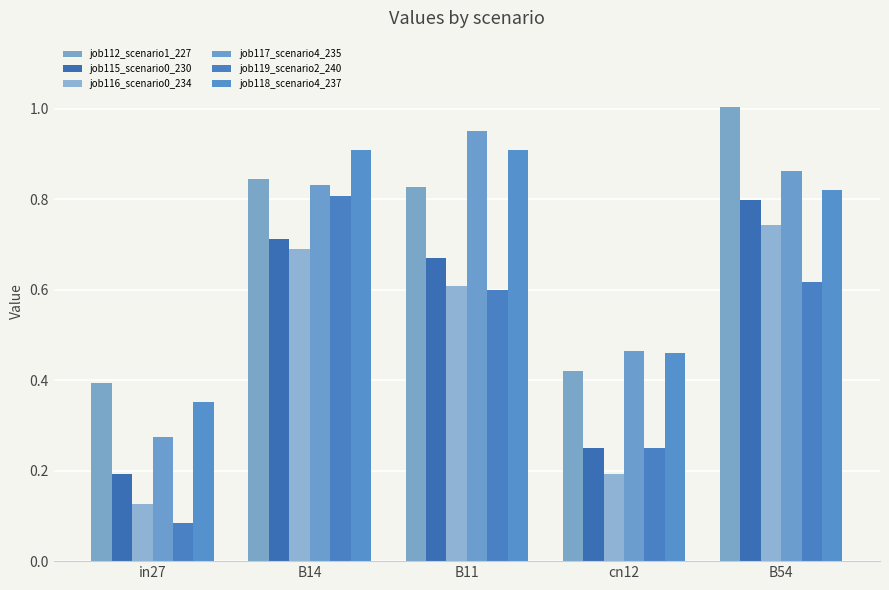

How many series are shown in this chart?

6